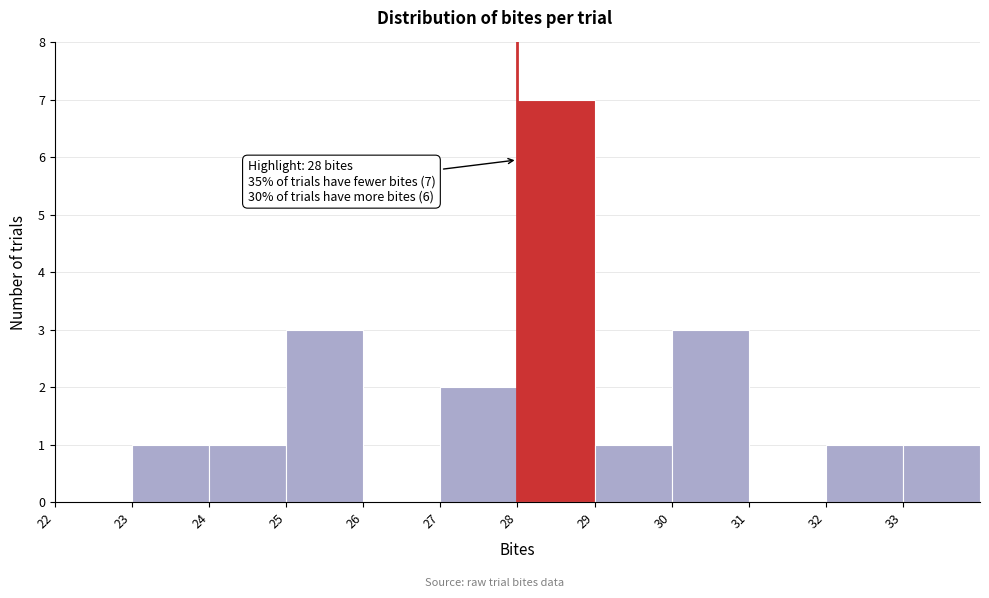

Which range on the x-axis has the tallest bar?

28 to 29